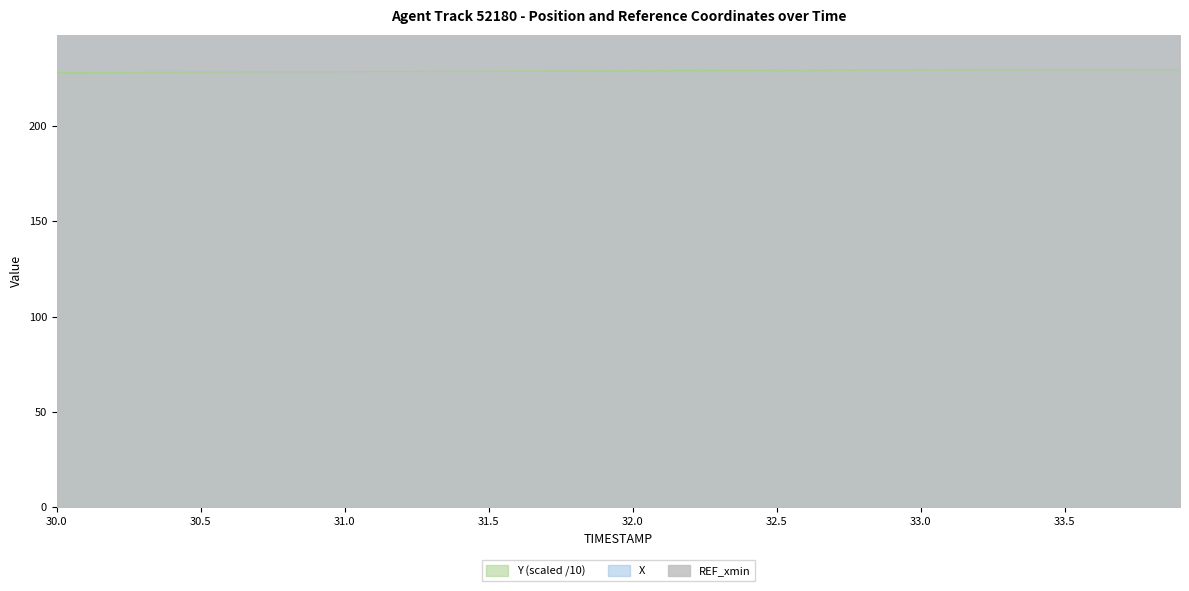

The value of Y (scaled /10) at 30.5 is 141.8. True or false?

False